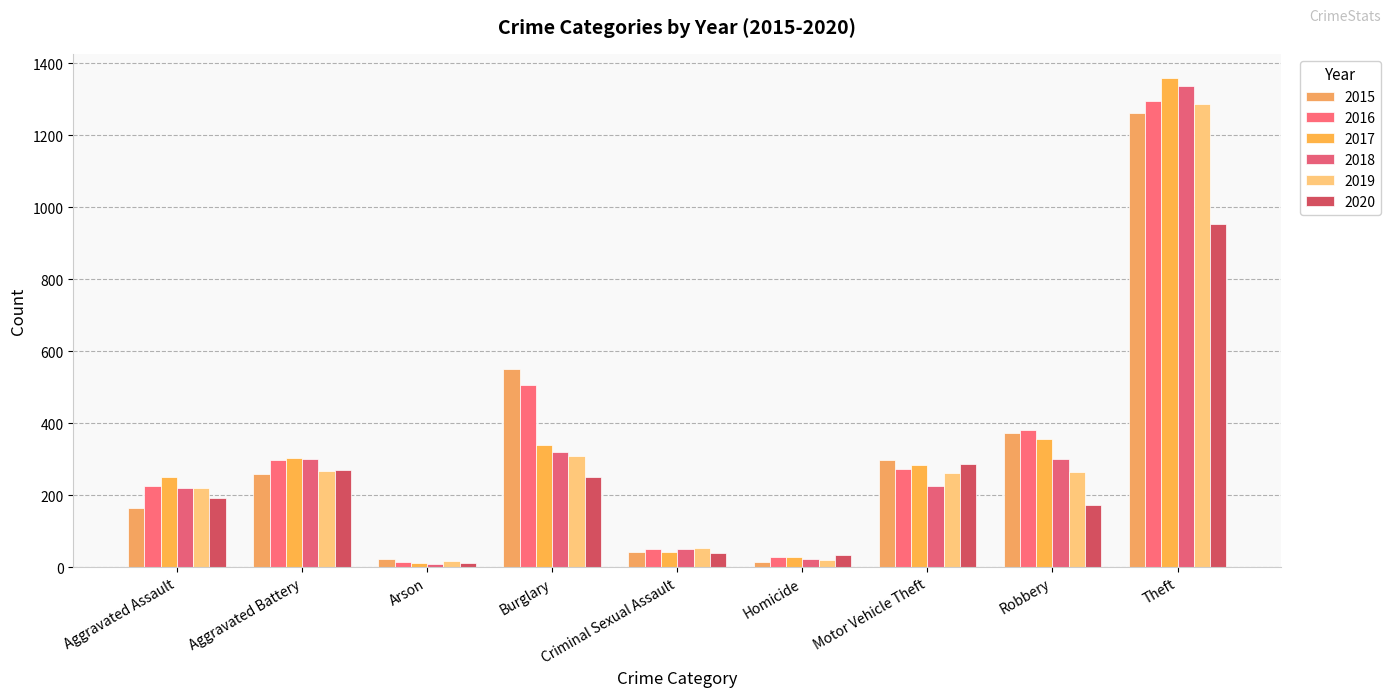

Does the chart contain any negative values?

No